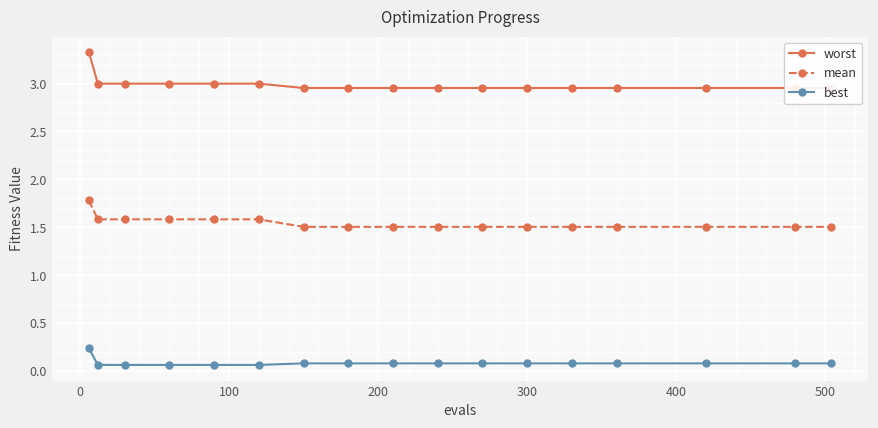

What is the minimum value for mean?

1.5